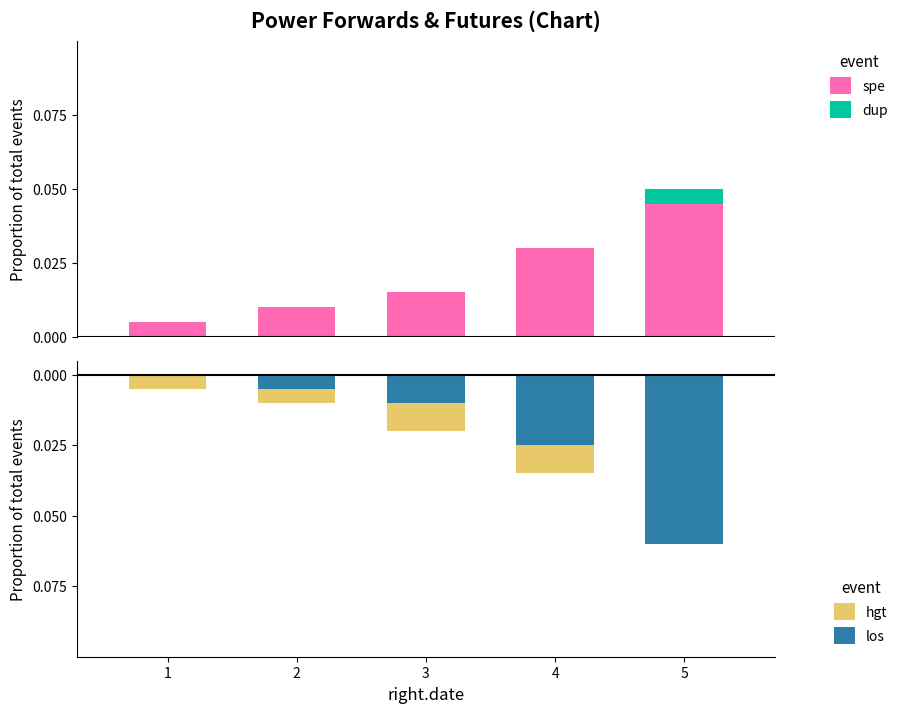

How many dup values are between 0 and 1?

5